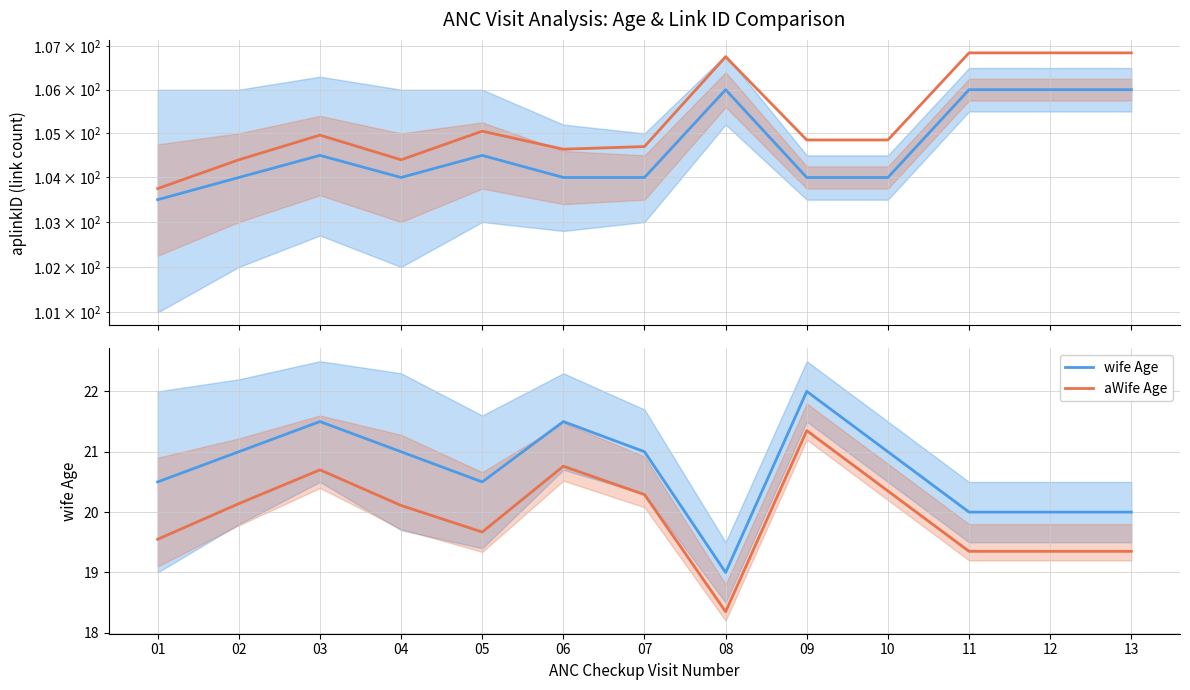

Reading right to left, extract all data points from this chart.

aplinkID: 106.0	106.0	106.0	104.0	104.0	106.0	104.0	104.0	104.5	104.0	104.5	104.0	103.5
aaplinkID: 106.8	106.8	106.8	104.8	104.8	106.8	104.7	104.6	105.0	104.4	105.0	104.4	103.8
wife Age: 20.0	20.0	20.0	21.0	22.0	19.0	21.0	21.5	20.5	21.0	21.5	21.0	20.5
aWife Age: 19.4	19.4	19.4	20.4	21.4	18.4	20.3	20.8	19.7	20.1	20.7	20.1	19.6